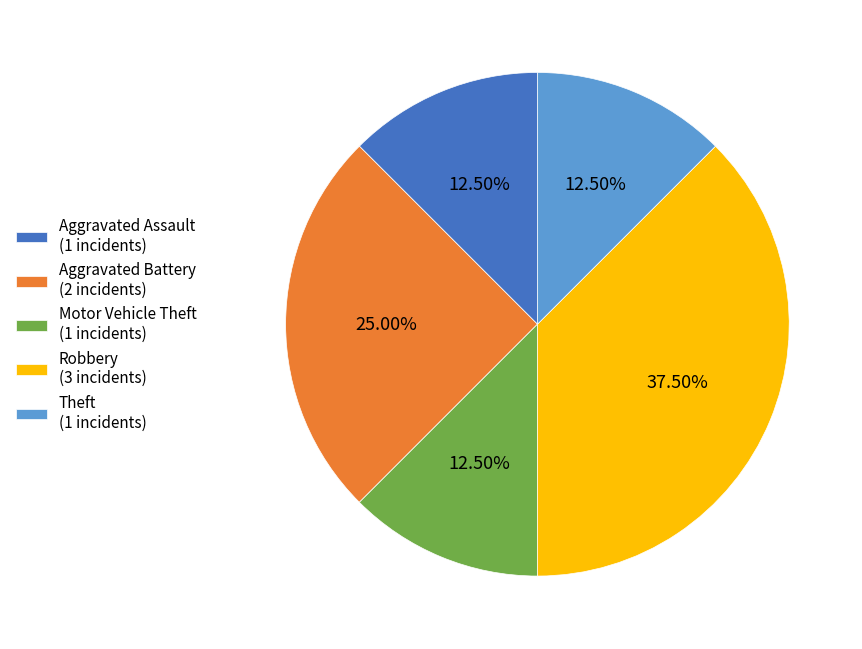

To the nearest percent, what is the combined percentage of Robbery and Motor Vehicle Theft?

50%